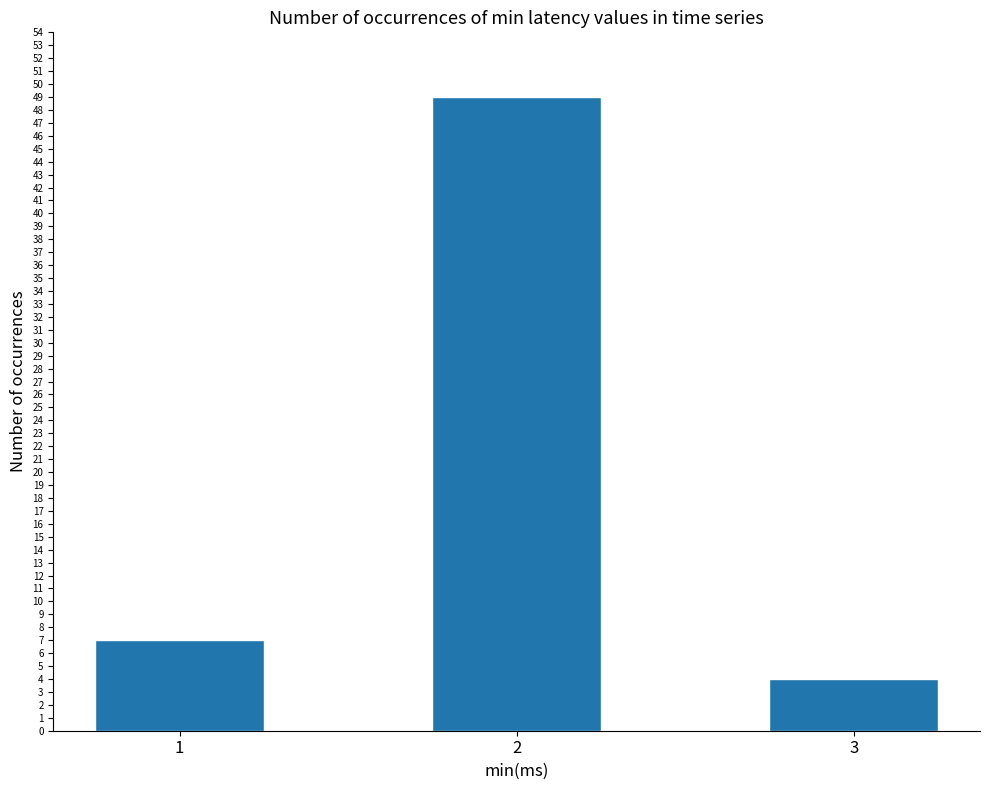

Does the chart contain any negative values?

No